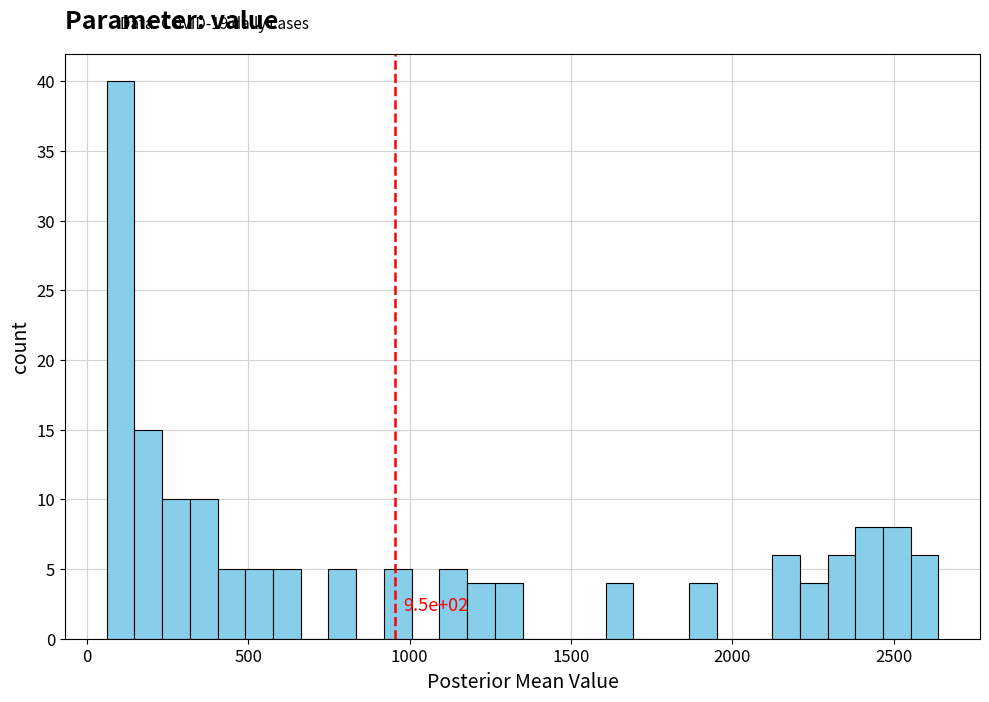

Read against the x-axis, roughly where is the centre of the tallest bar?

100